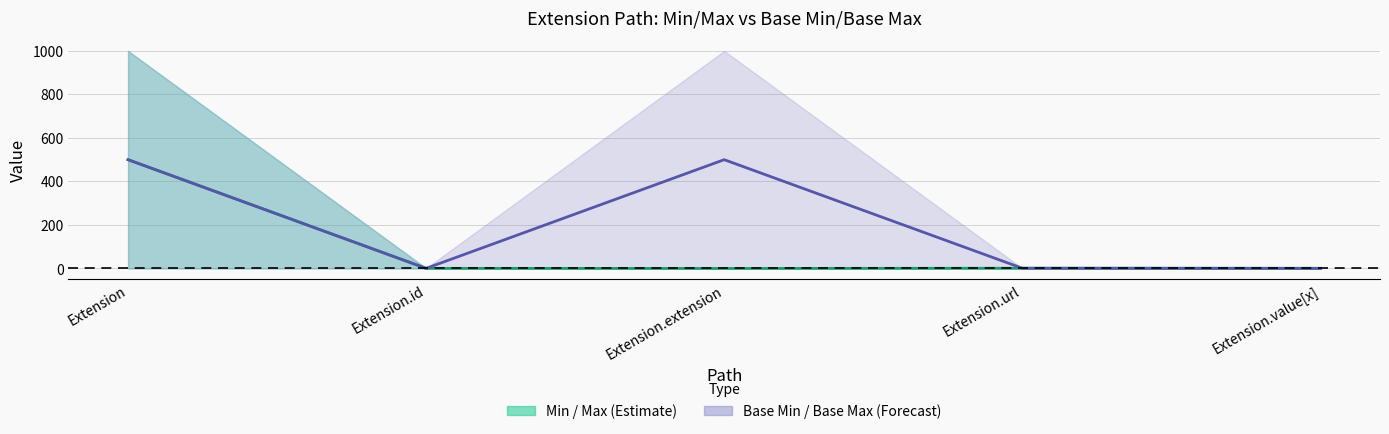

How many series are shown in this chart?

2